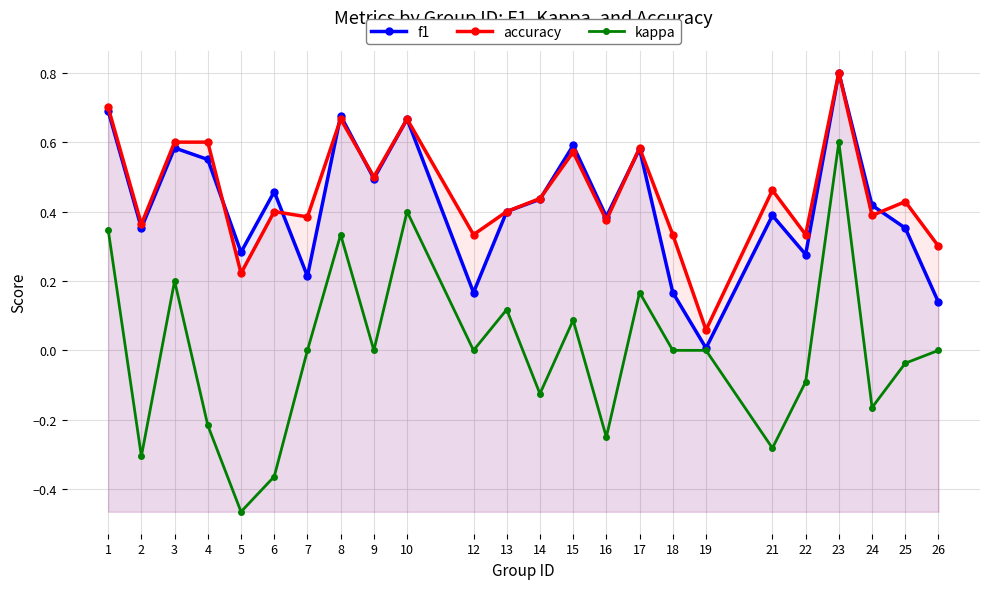

At which category does kappa reach its first local peak?

3